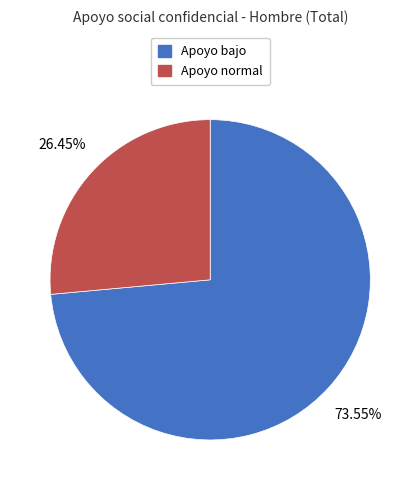

How many segments does this pie chart have?

2